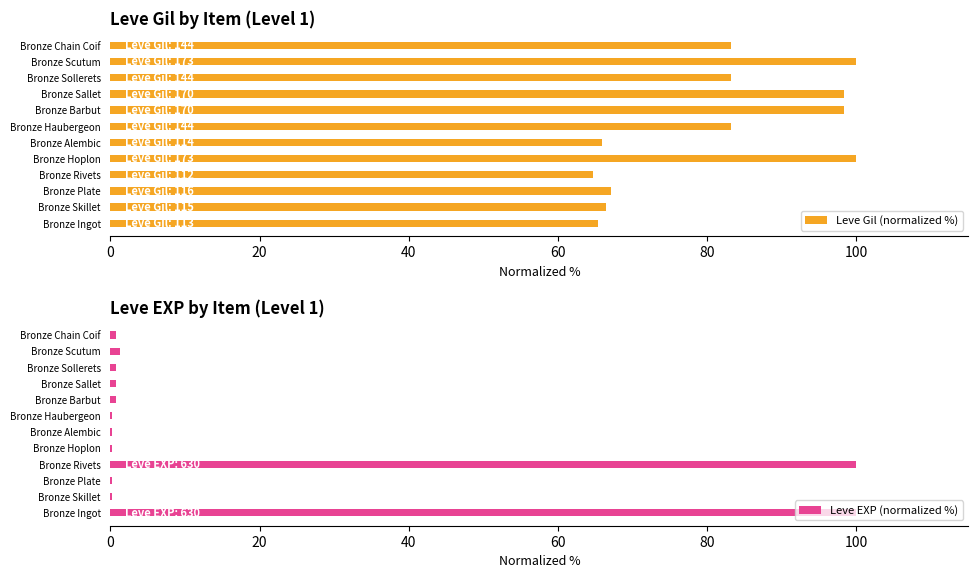

How many groups of bars are there?

12